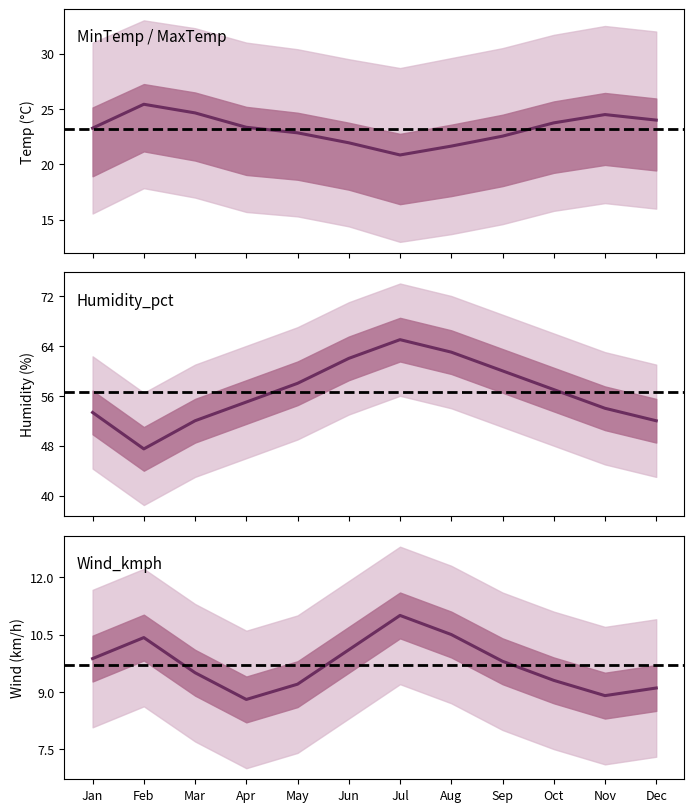

Is the value of Wind_kmph at Apr greater than the value of Humidity_pct at Nov?

No